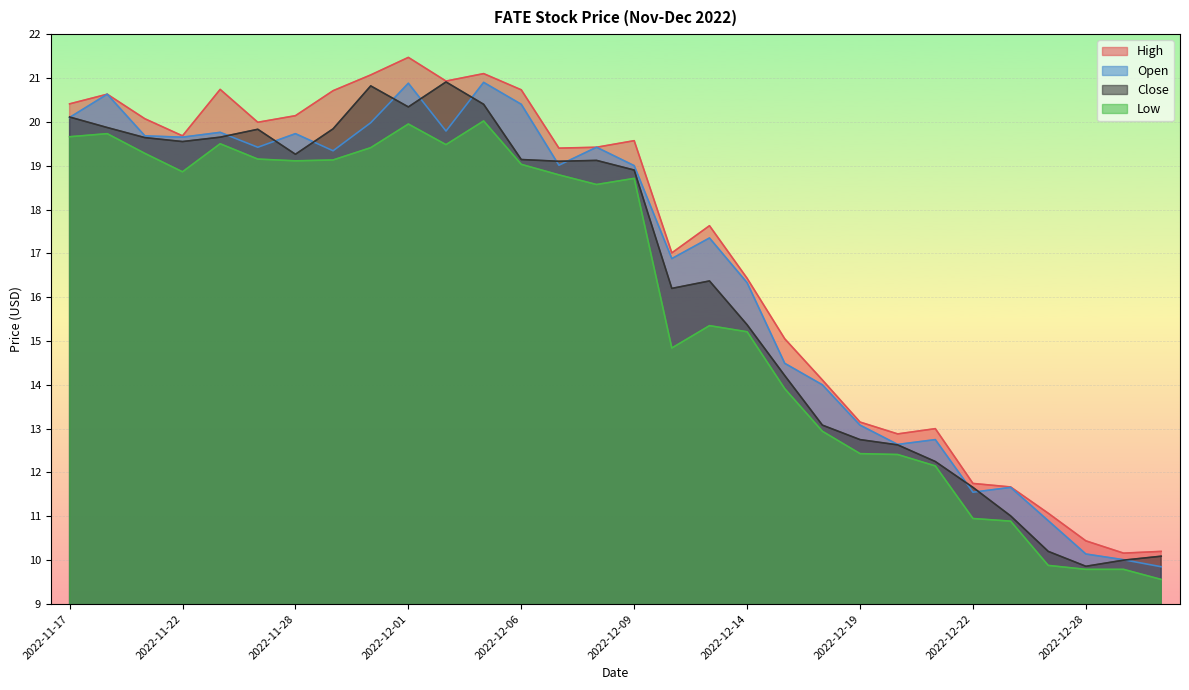

What is the label of the 1st point from the left?

2022-11-17